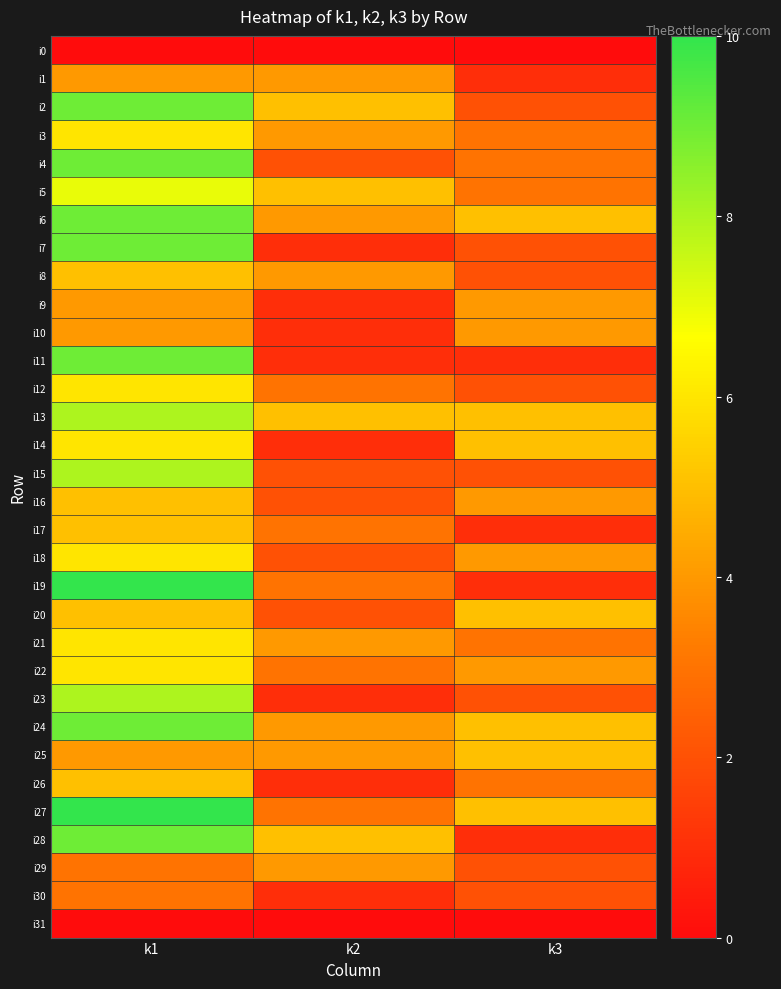

Which series has the largest range (max minus min)?

i19